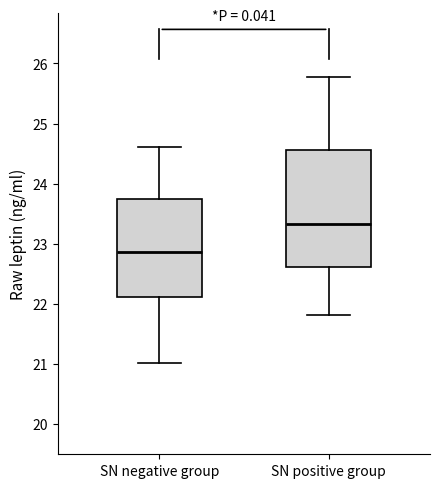

Reading left to right, read every box against the y-axis: the position of its median line, the range the box covers, and the ends of its whiskers. The values are not printed on the chart, so give them approximately, as read against the axis.

SN negative group: median 22.9, box 22.1 to 23.7, whiskers 21.0 to 24.6
SN positive group: median 23.3, box 22.6 to 24.6, whiskers 21.8 to 25.8